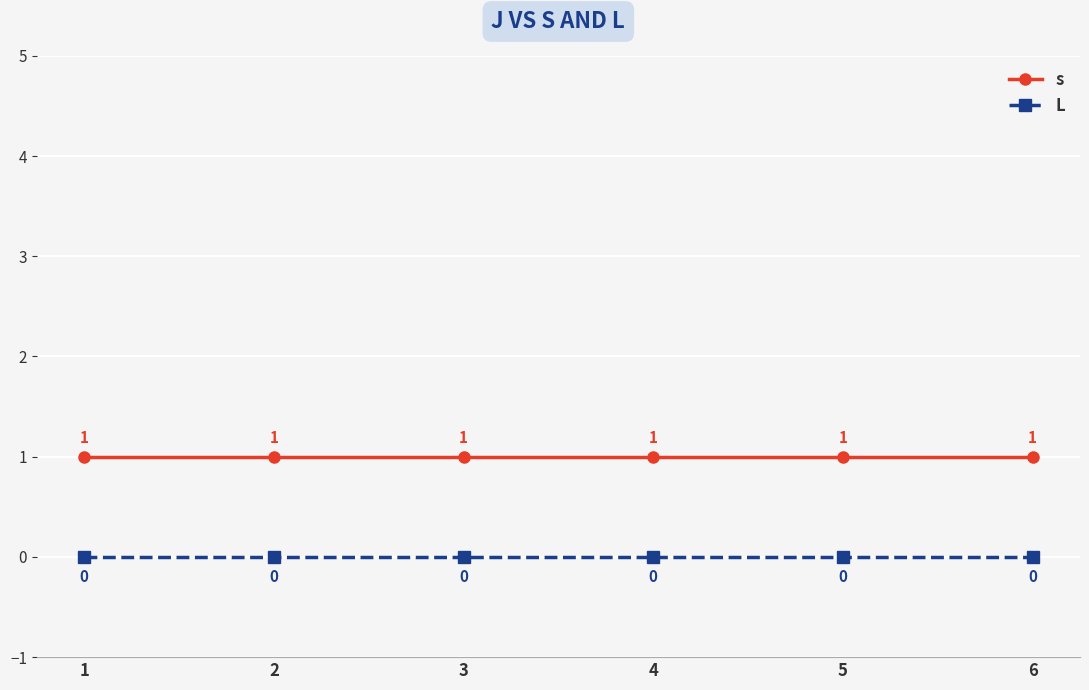

Count the number of data series in this chart.

2